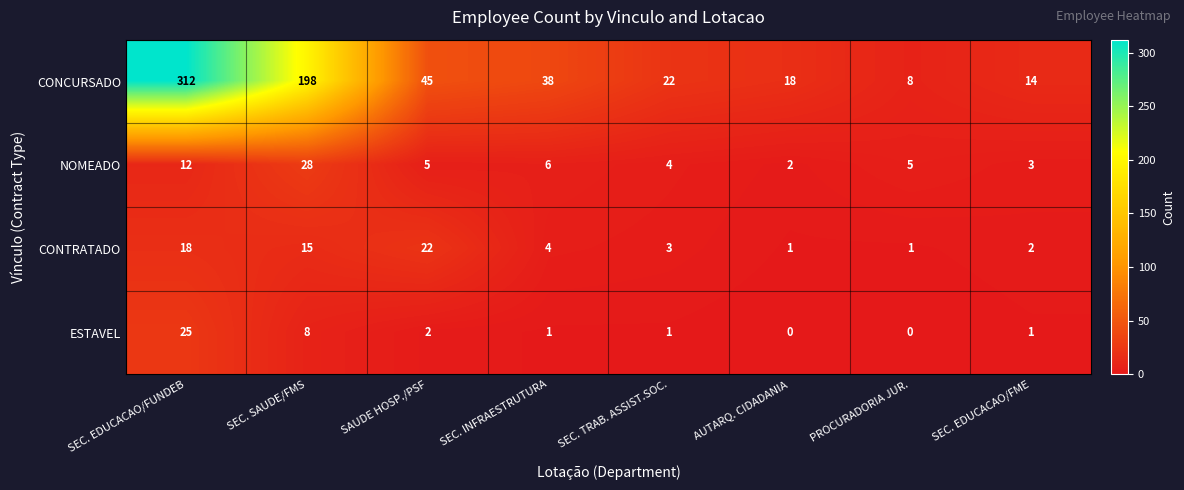

What is the difference between the second highest and minimum values in the NOMEADO series?

10